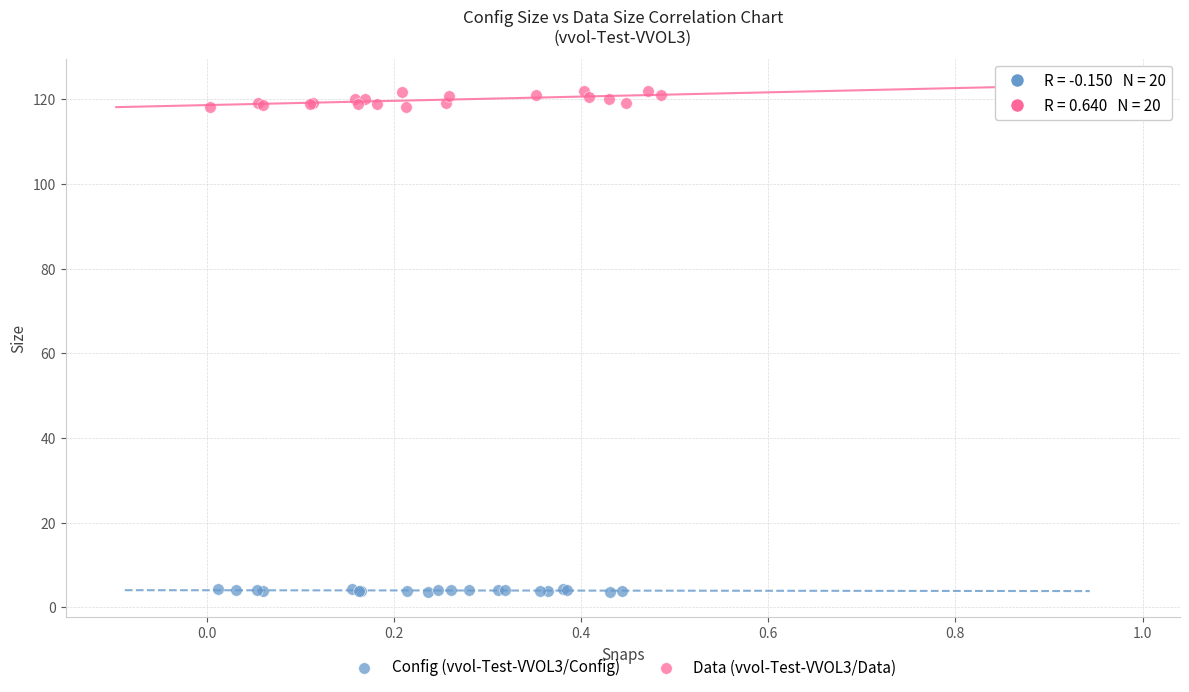

Which series reaches the minimum Y coordinate?

Config (vvol-Test-VVOL3/Config)